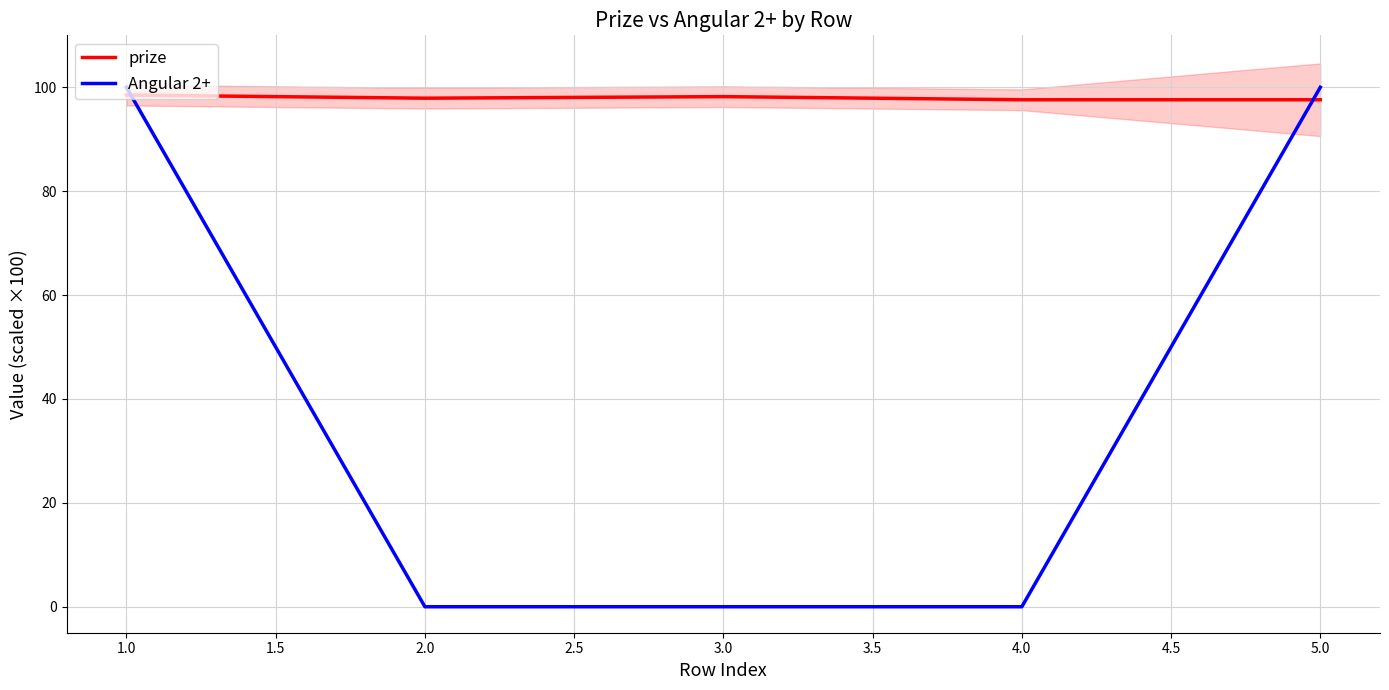

What is the average value of the prize series?

98.0